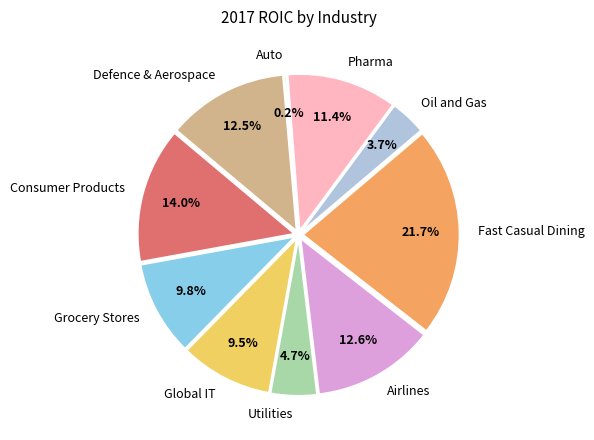

Is the sum of Auto and Fast Casual Dining greater than half?

No